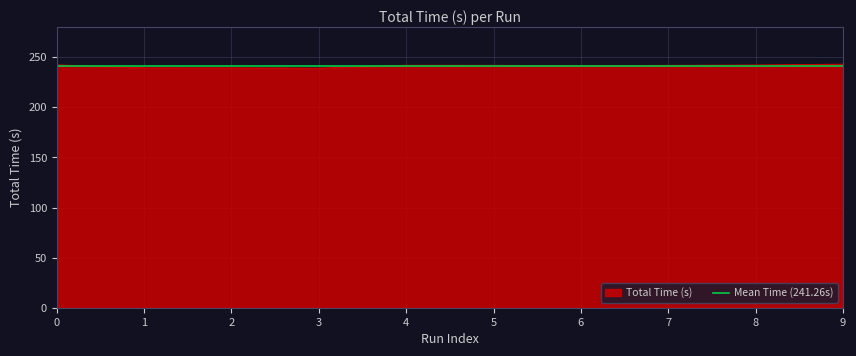

Does the chart display data point markers on the line(s)?

No